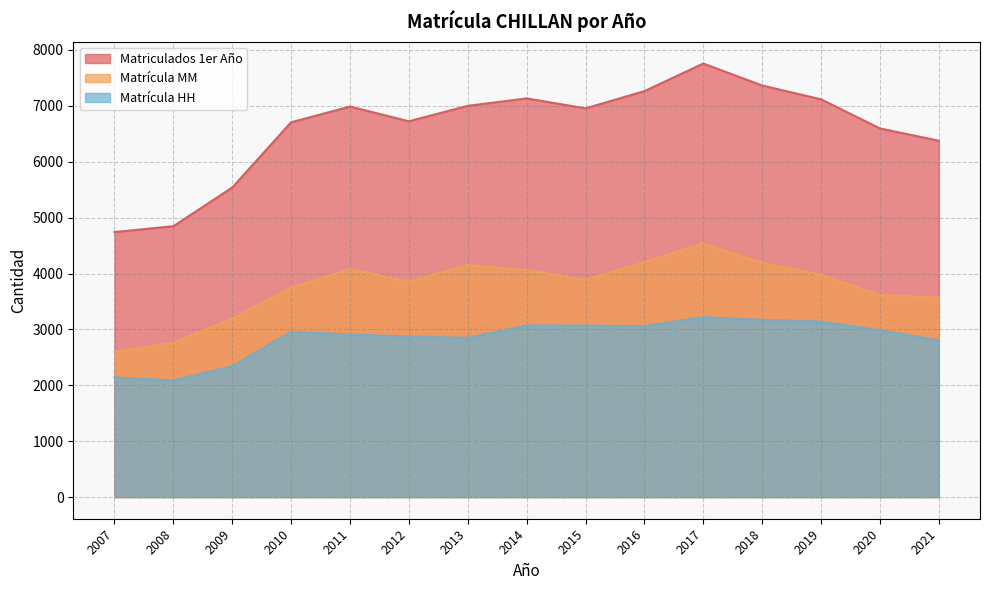

What value does the Matriculados 1er Año series have at 2013, to the nearest 10?

7000